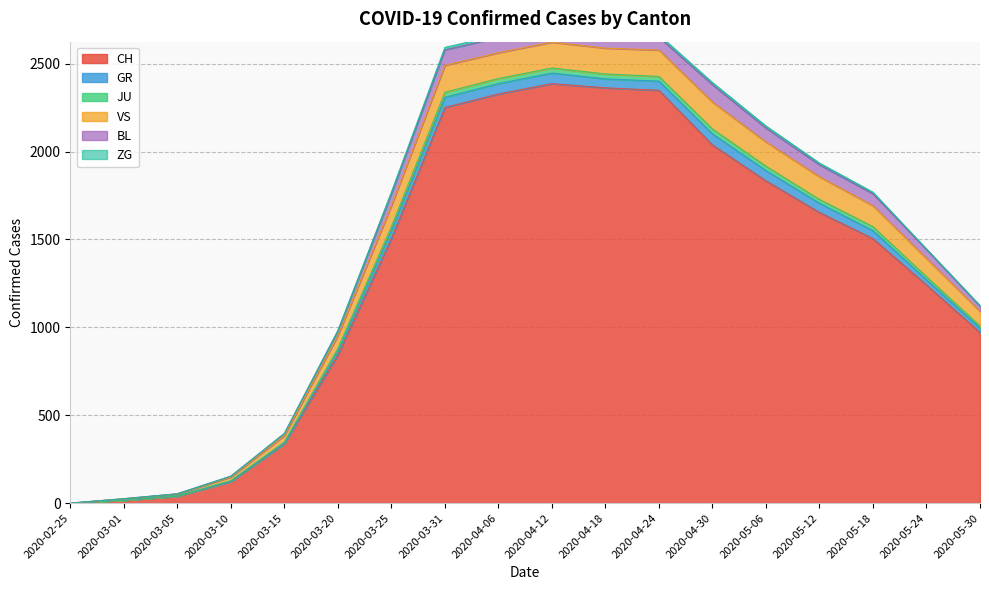

What is the spread (max minus min) of values at 2020-03-05?

14